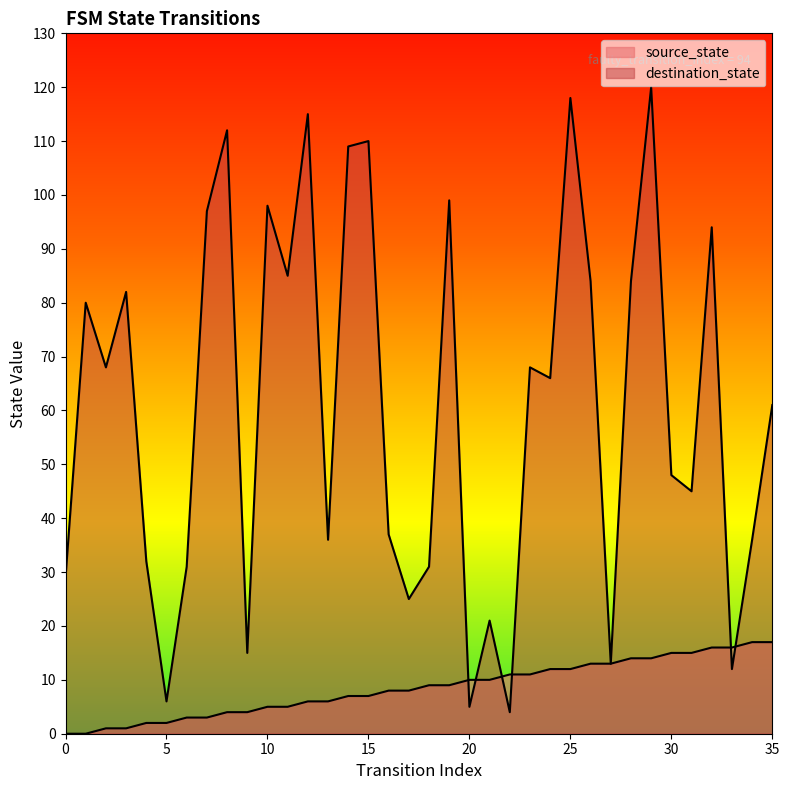

Does the chart display data point markers on the line(s)?

No